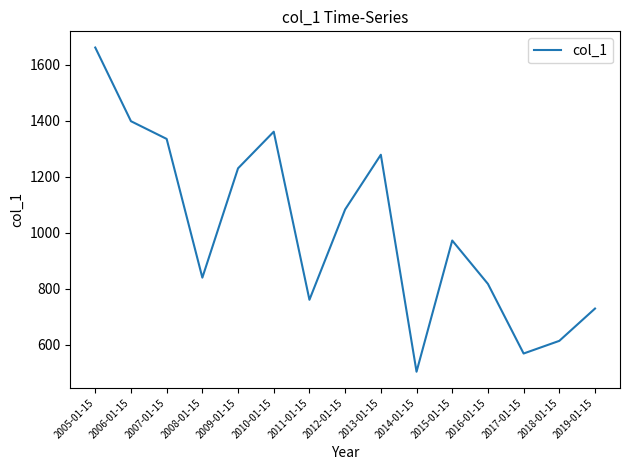

Rank the categories by value from highest to lowest.

2005-01-15, 2006-01-15, 2010-01-15, 2007-01-15, 2013-01-15, 2009-01-15, 2012-01-15, 2015-01-15, 2008-01-15, 2016-01-15, 2011-01-15, 2019-01-15, 2018-01-15, 2017-01-15, 2014-01-15